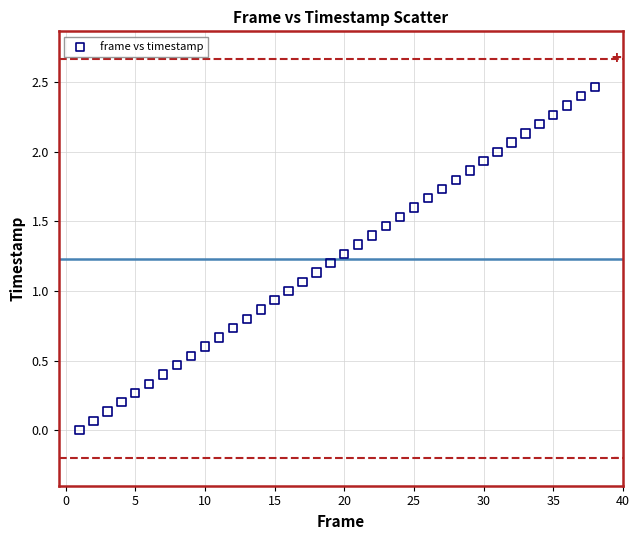

What is the range of X values (max minus min)?

37.0